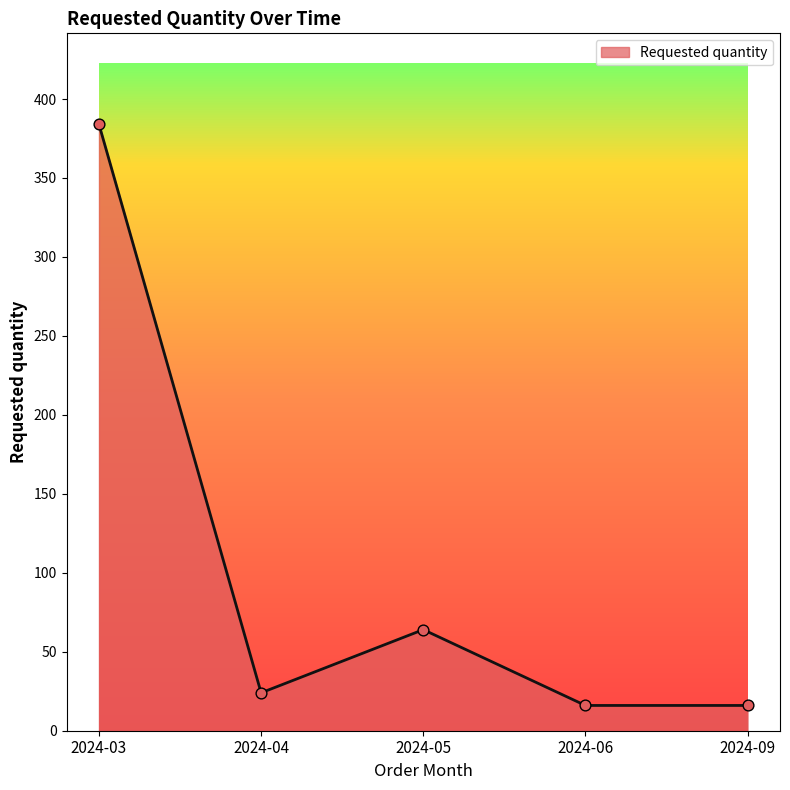

What is the change in value from 2024-04 to 2024-09?

-8